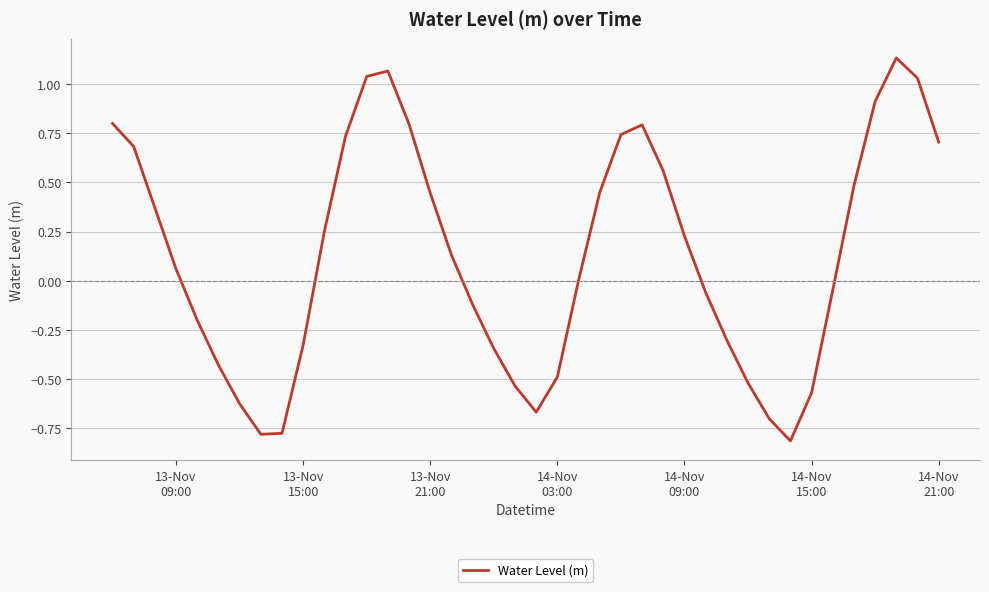

What is the difference between the maximum and minimum values?

1.9